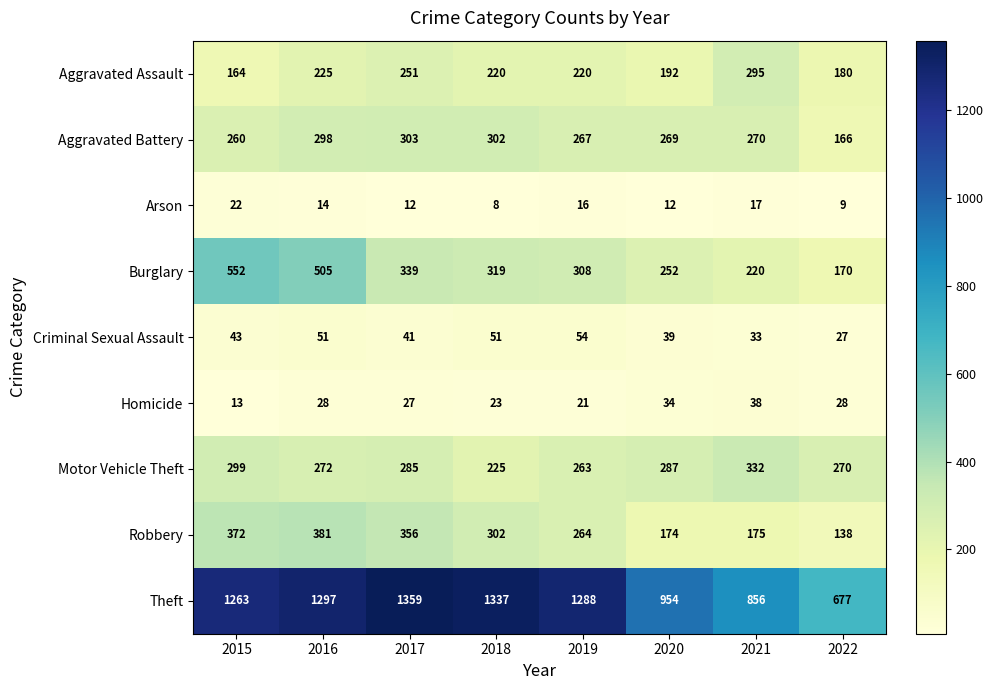

What is the highest value of the Burglary series?

552